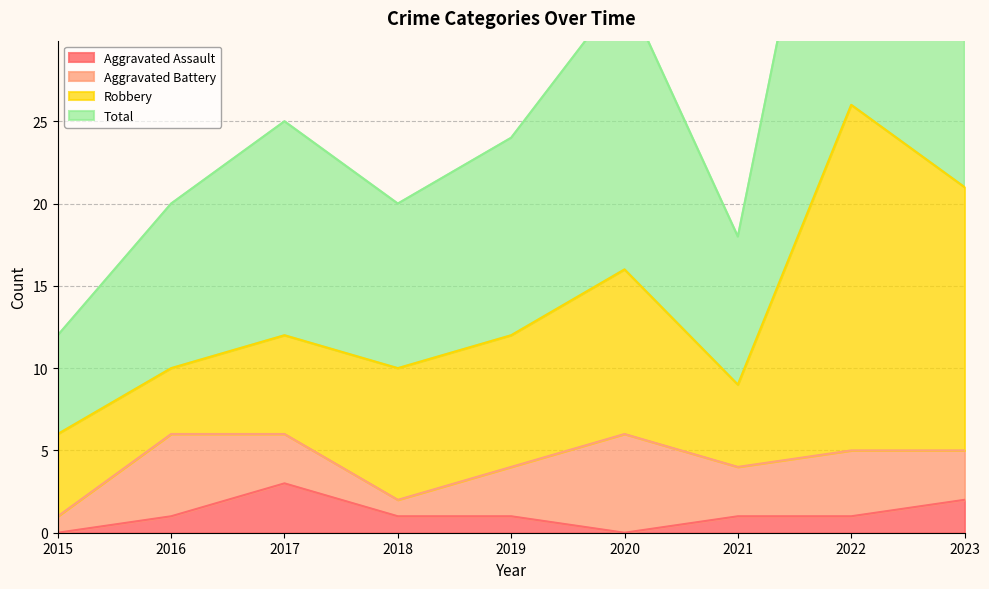

True or false: Aggravated Assault has a value of 1 at 2023.

False